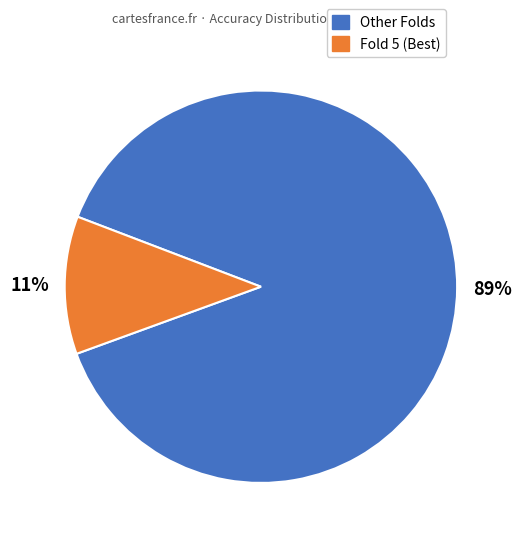

To the nearest percent, what is the average slice percentage?

50%